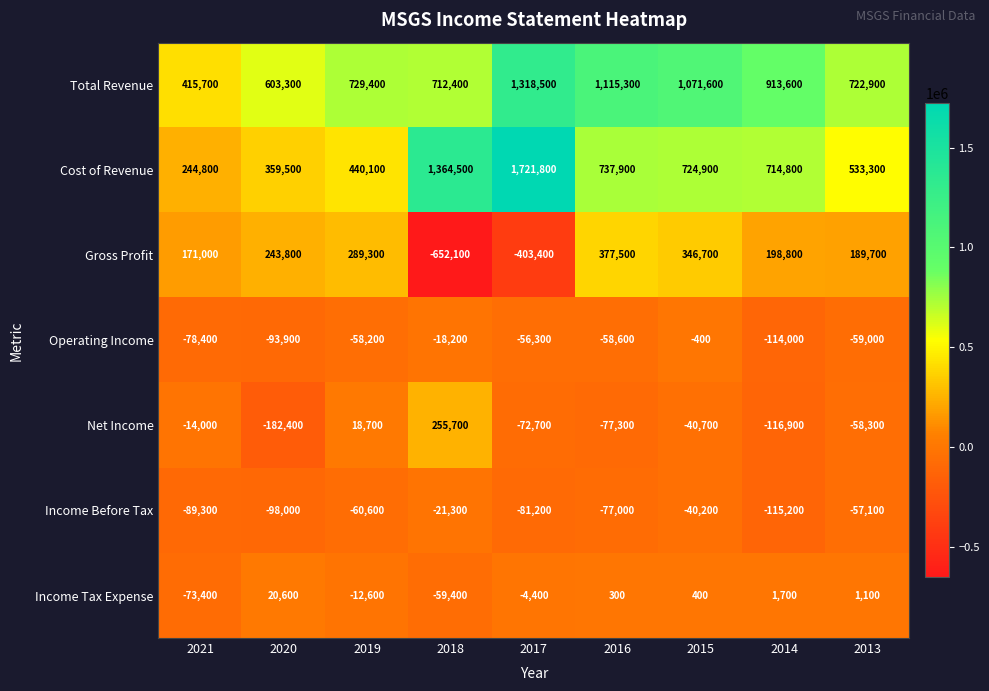

Which series has the largest total across all categories?

Total Revenue